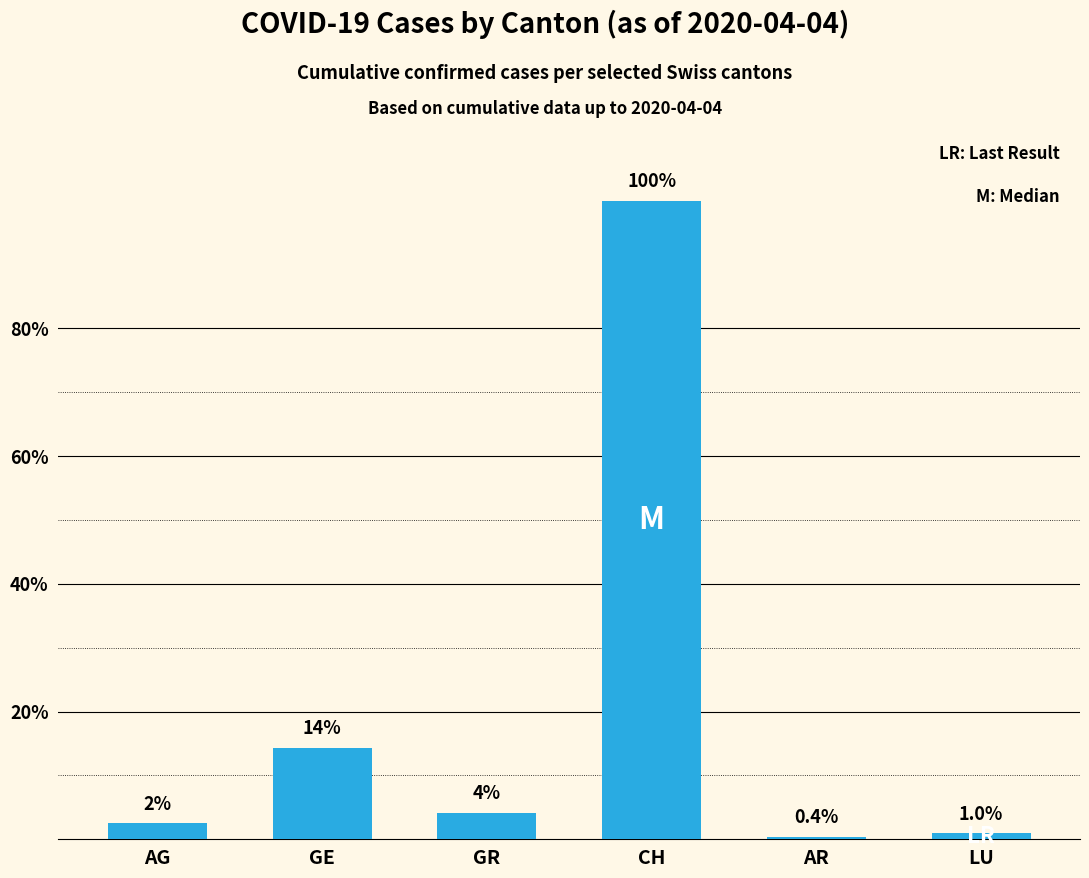

Are the bars horizontal?

No